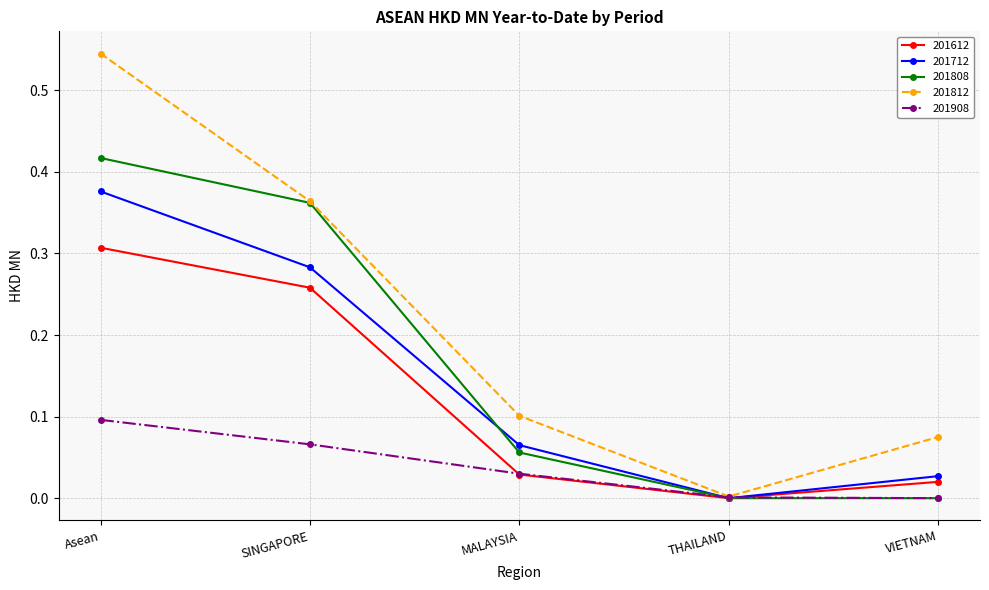

Count the number of categories in the chart.

5